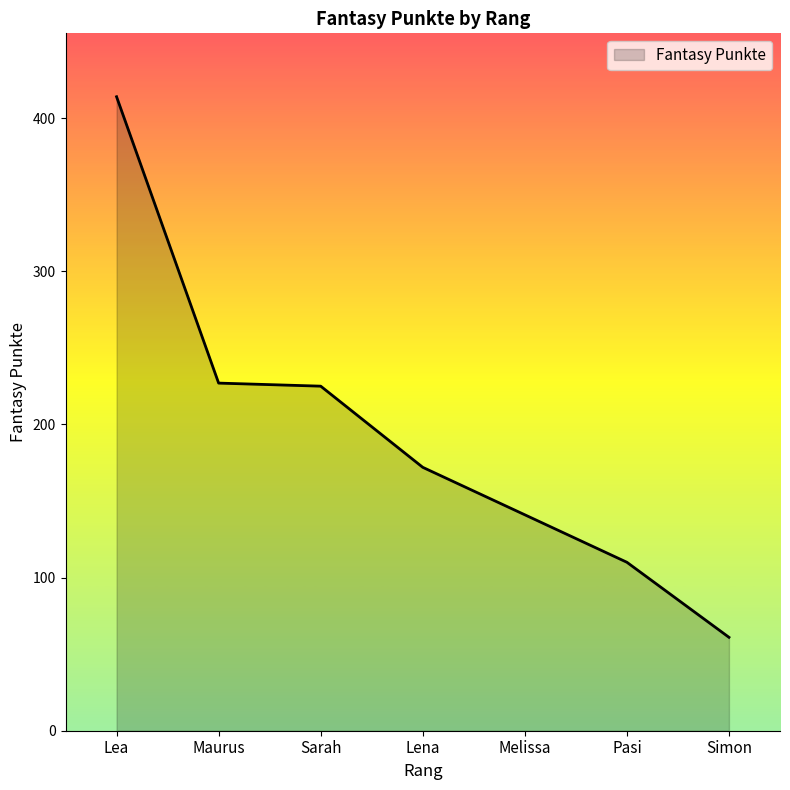

At which category does the chart reach its minimum across all series?

Simon